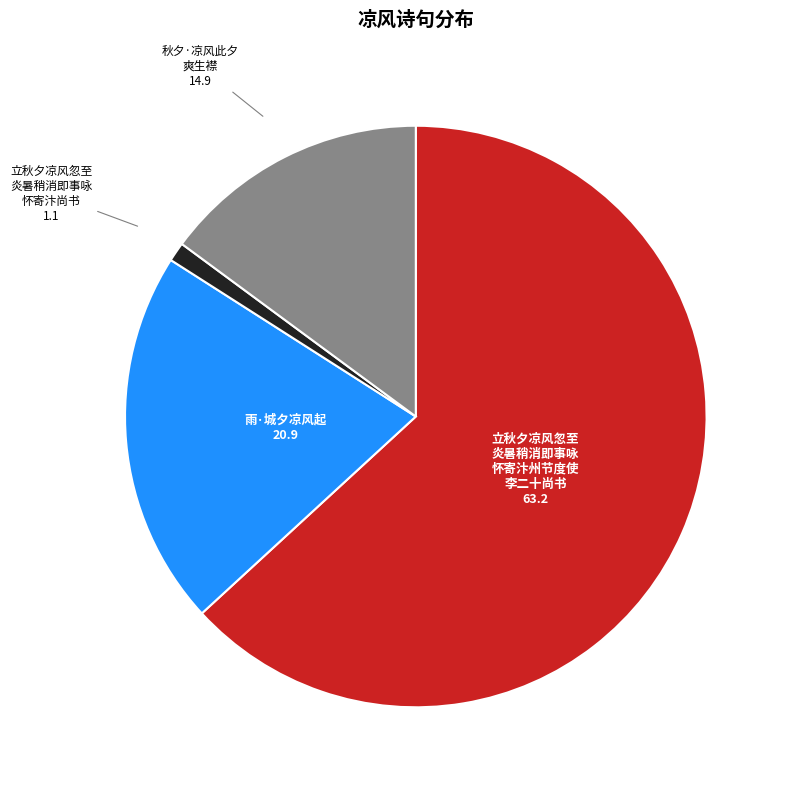

Is there a majority slice in this chart?

Yes